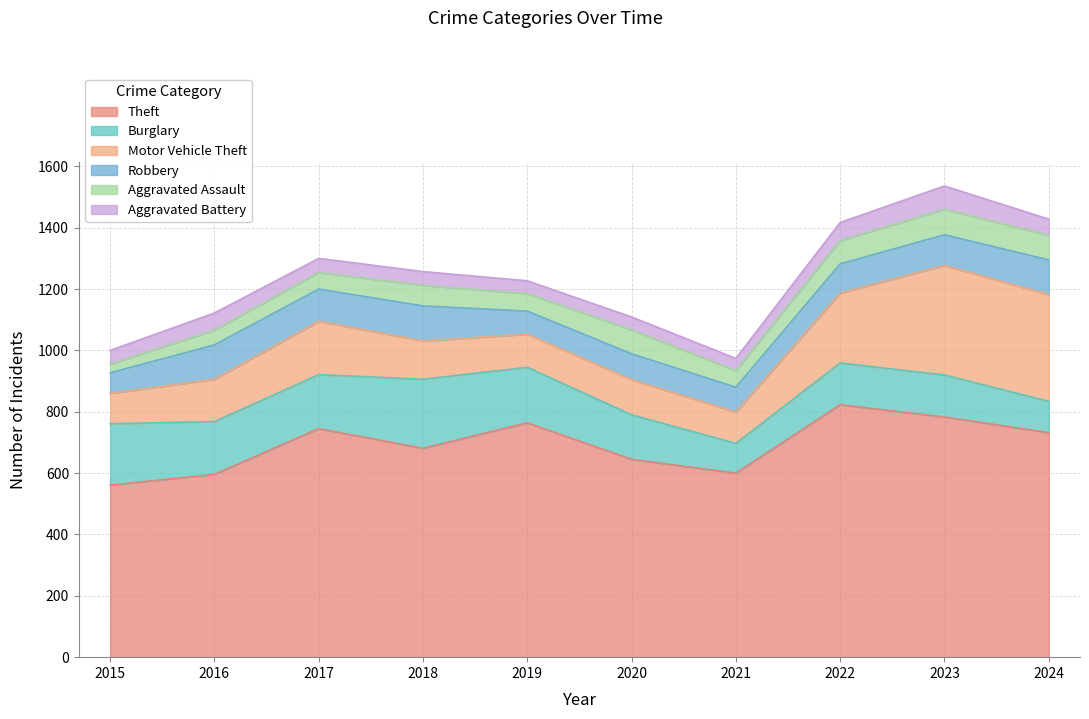

What is the minimum value shown in the chart?

28